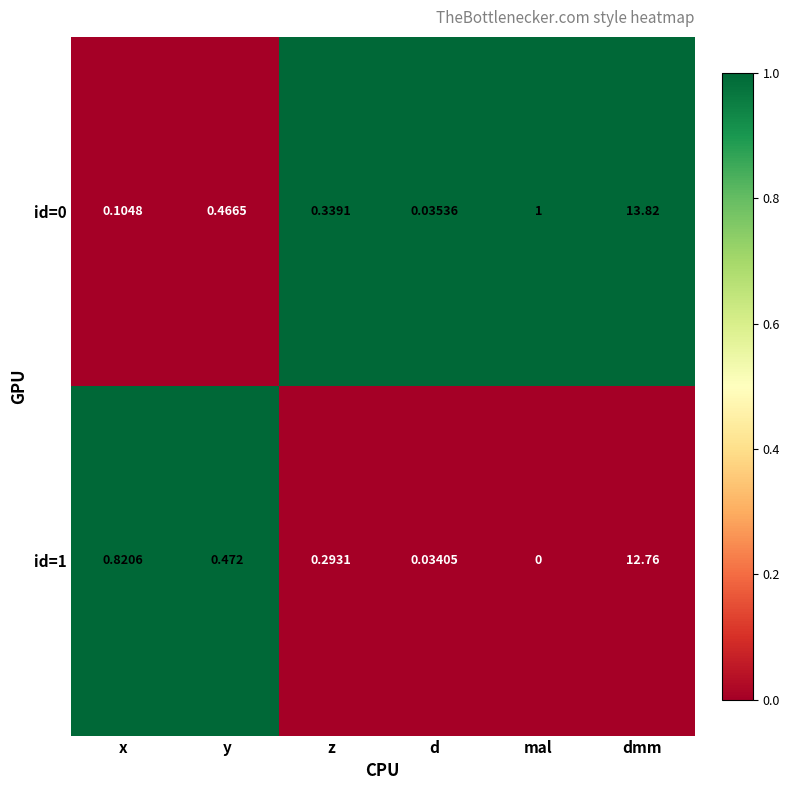

Is the value of id=1 at d greater than the value of id=0 at y?

No